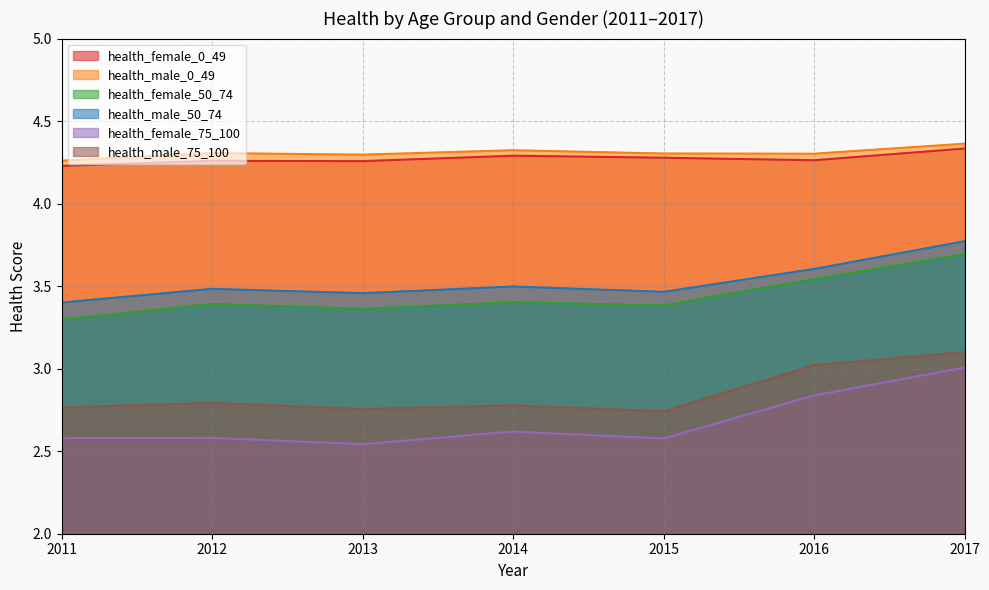

True or false: health_female_50_74 and health_male_75_100 cross at least once.

False